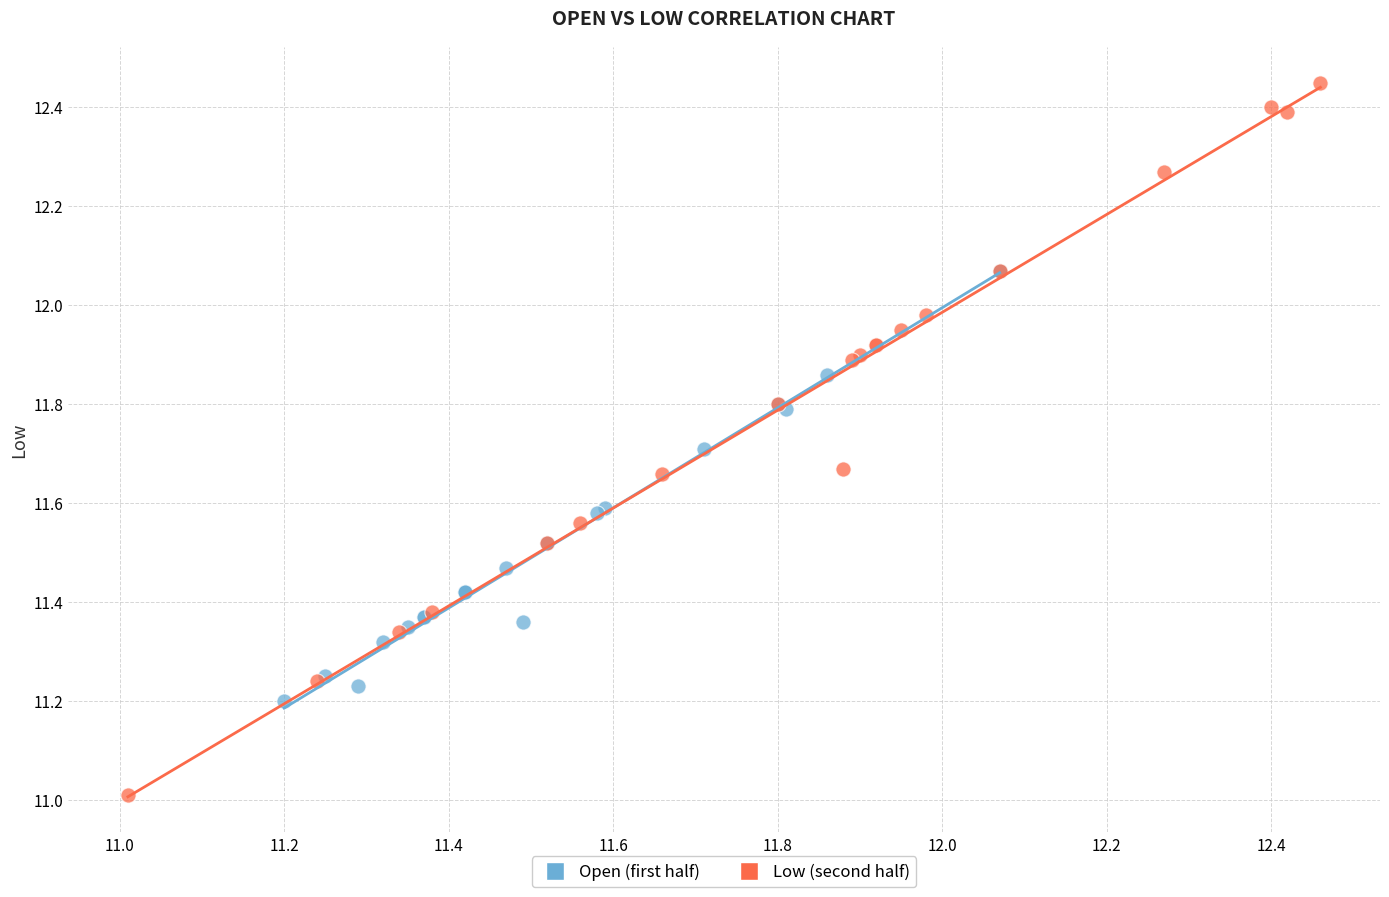

Which series reaches the maximum Y coordinate?

Low (second half)